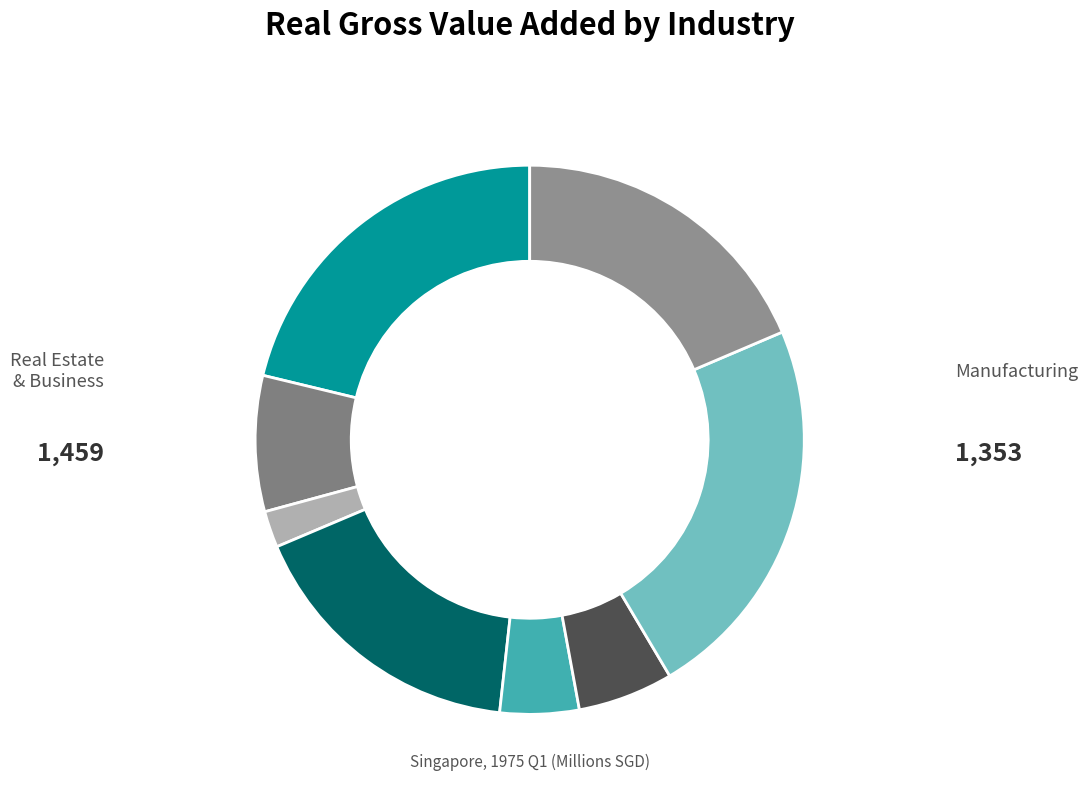

How many segments does this pie chart have?

8